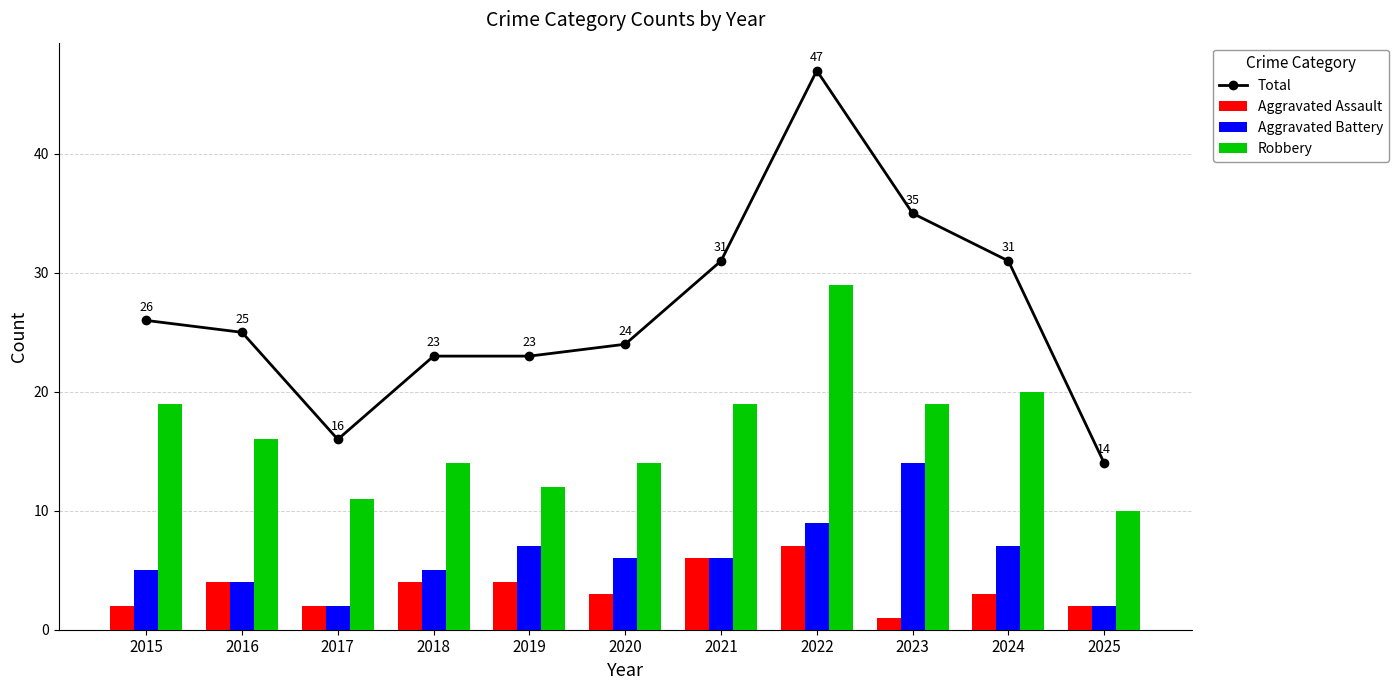

Are the bars horizontal?

No